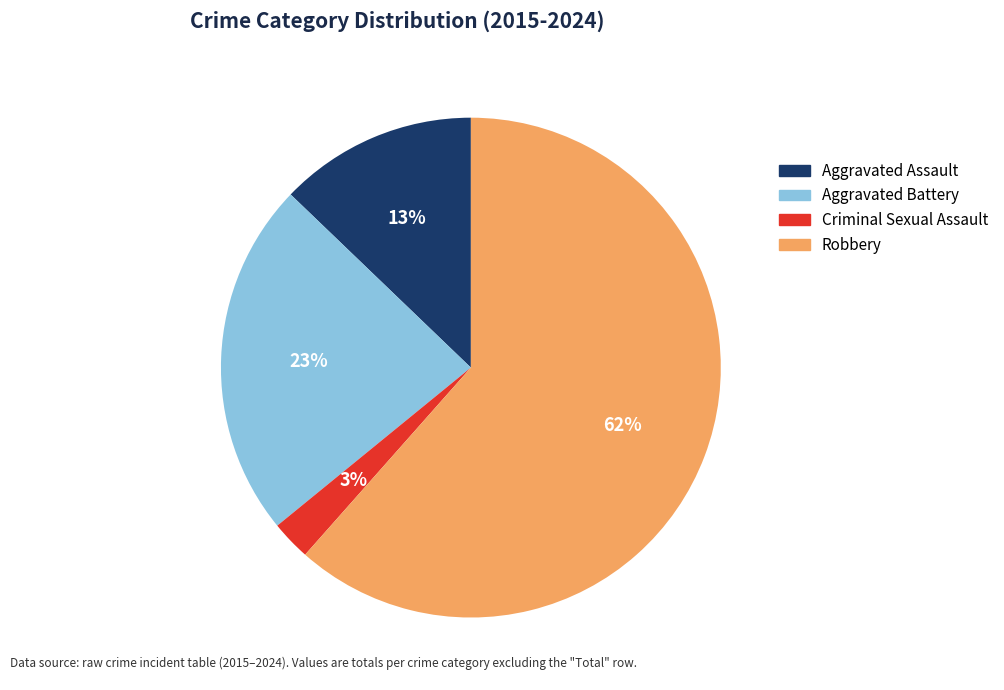

What percentage is the Aggravated Battery slice, to the nearest percent?

23%